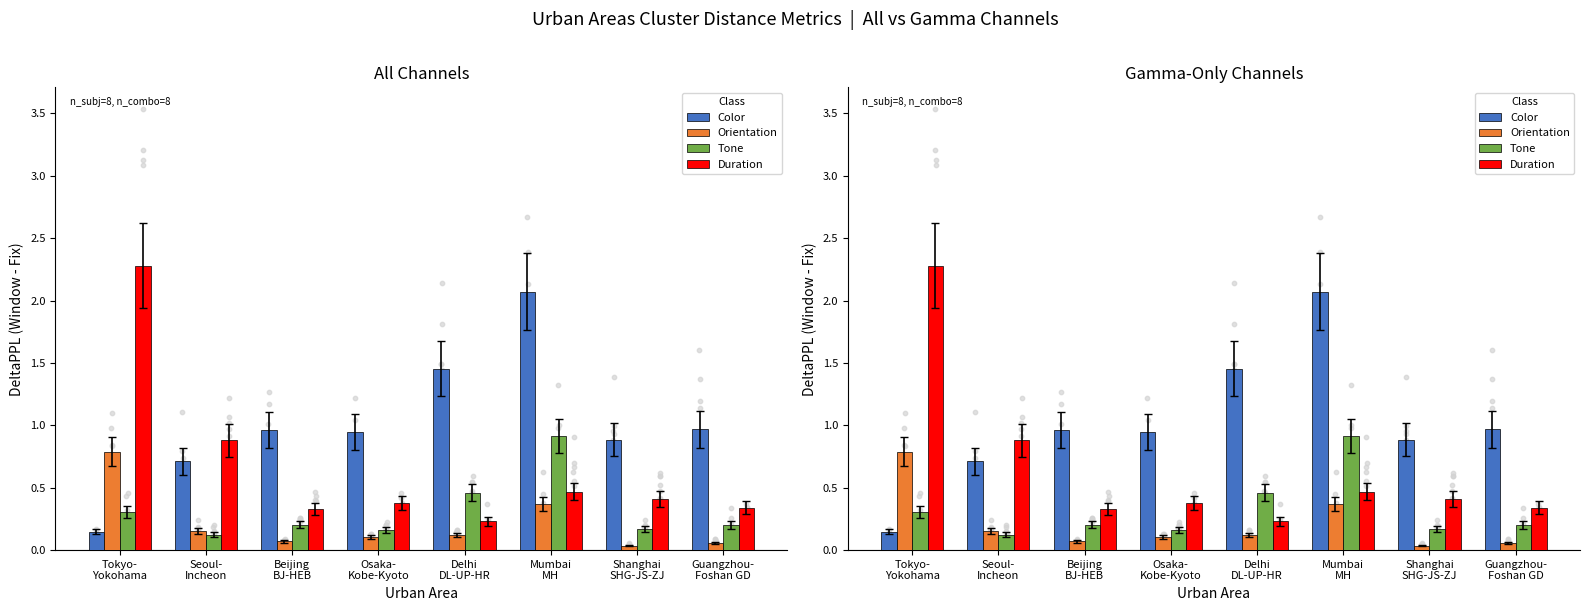

Is the value of Color at Tokyo-
Yokohama greater than the value of Orientation at Seoul-
Incheon?

No